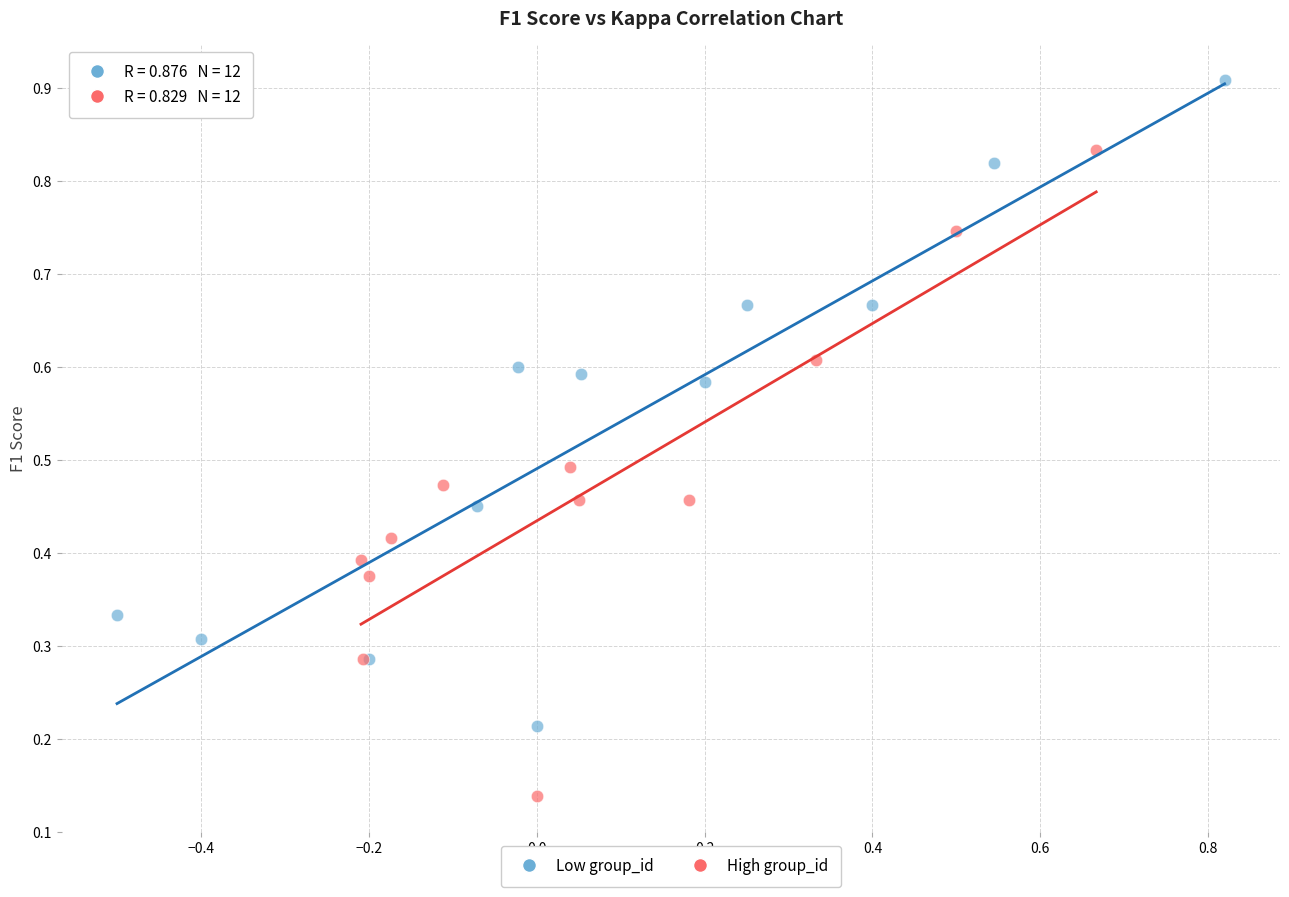

Which series contains the lowest Y value?

High group_id